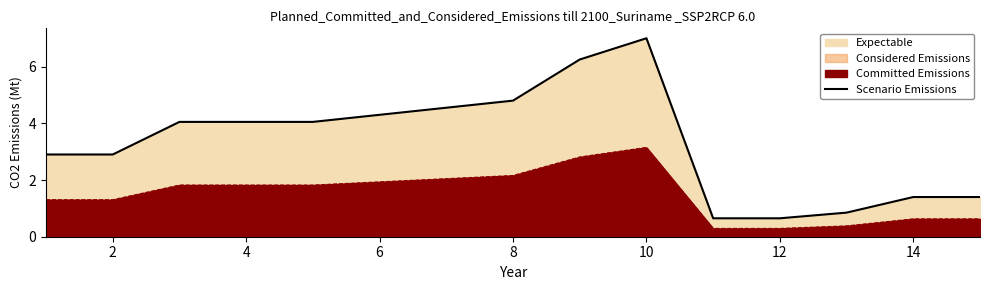

What is the smallest value displayed?

0.7